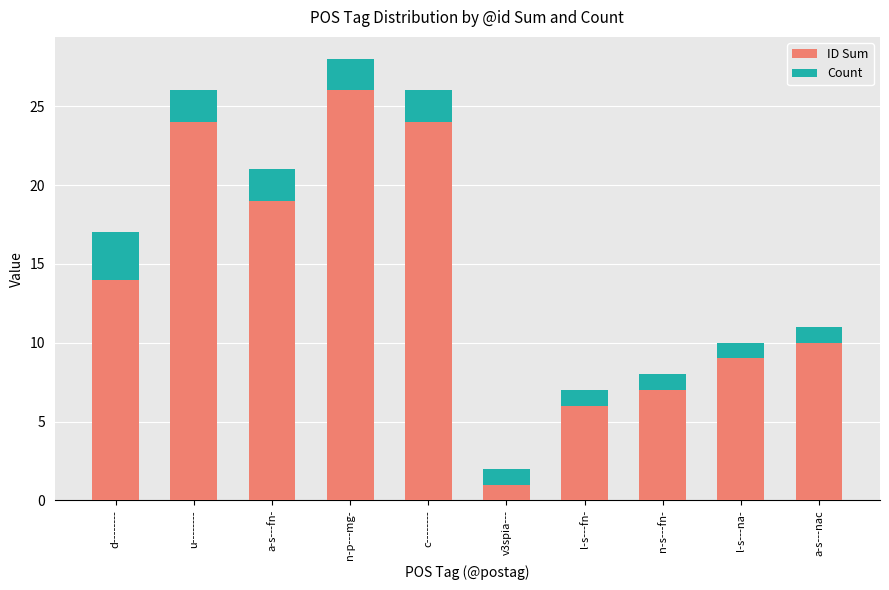

What is the difference between the maximum and minimum values in the ID Sum series?

25